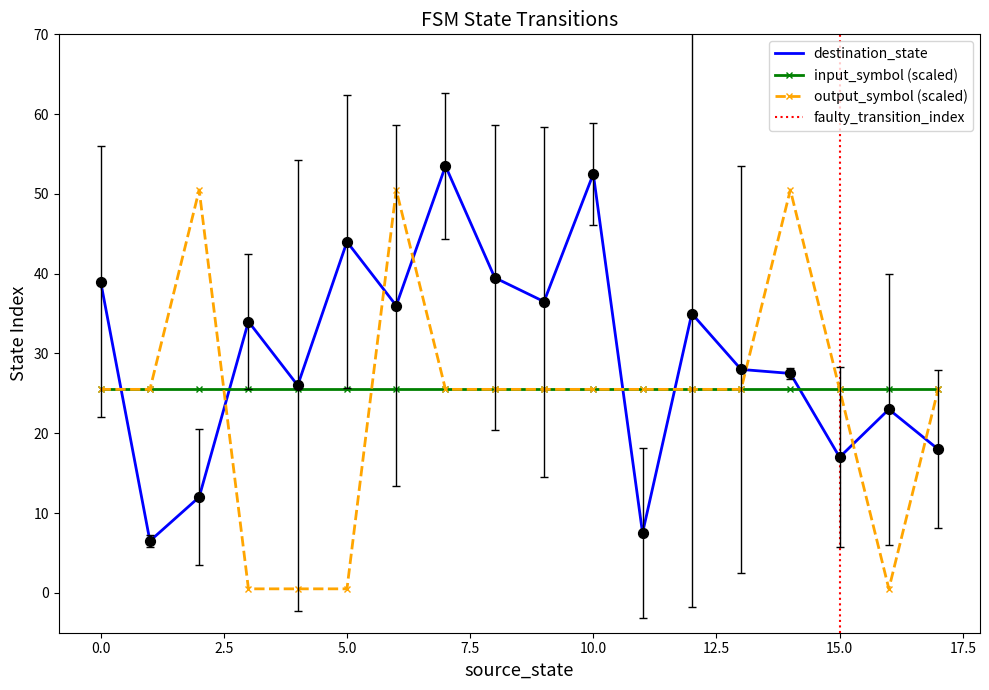

The value of input_symbol (scaled) at 5.0 is 11.1. True or false?

False